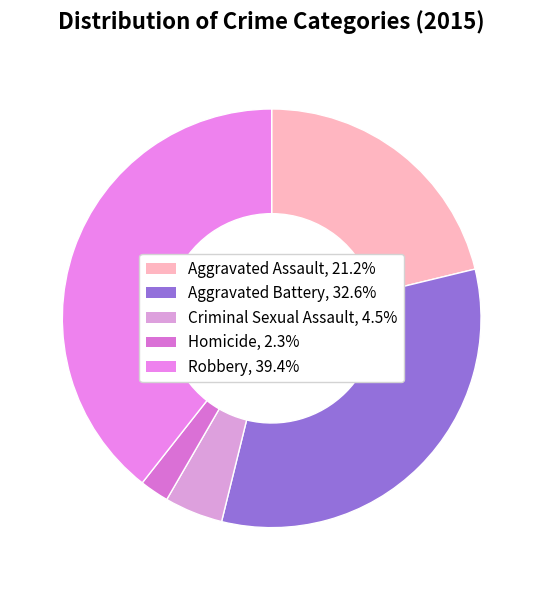

Which category has the smallest portion of the pie?

Homicide